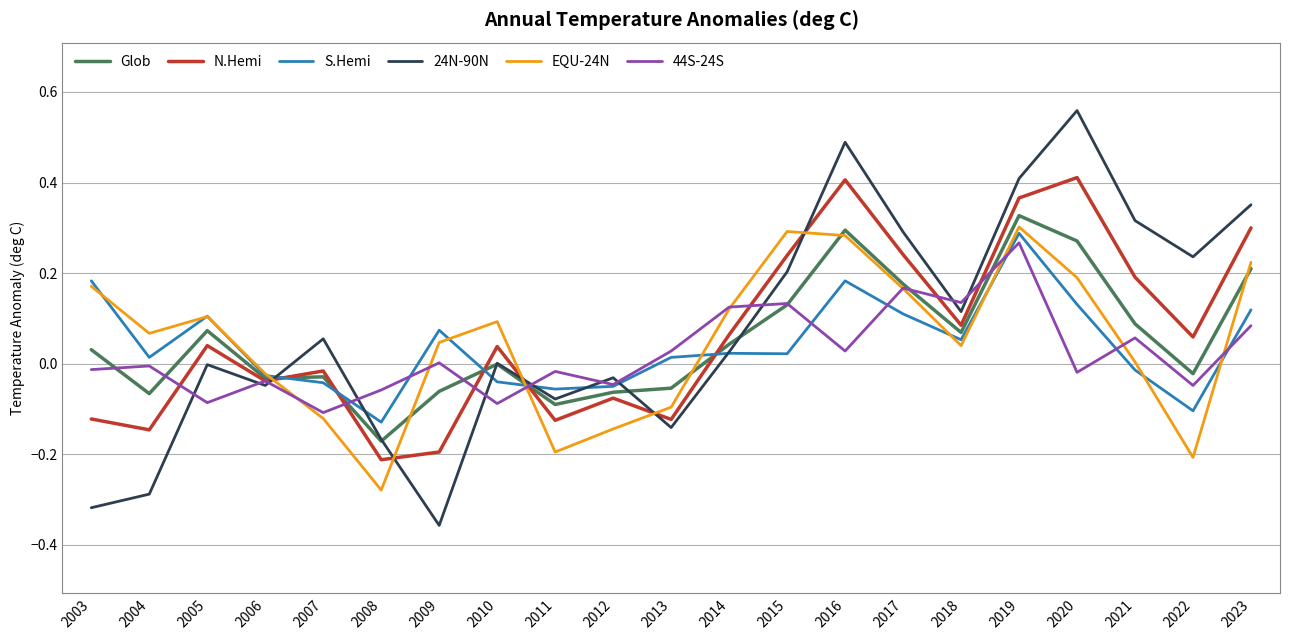

At which label is Glob closest to 0?

2010